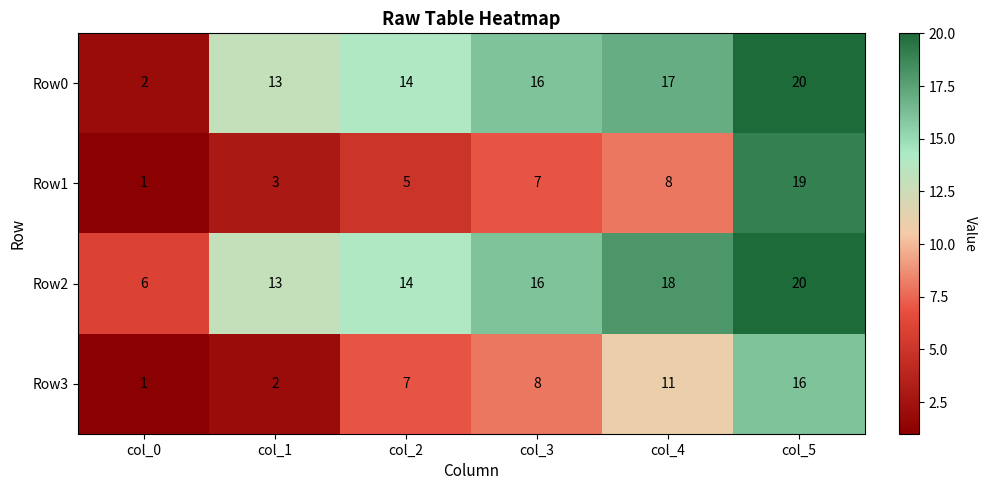

At which category is the sum across all series the highest?

col_5